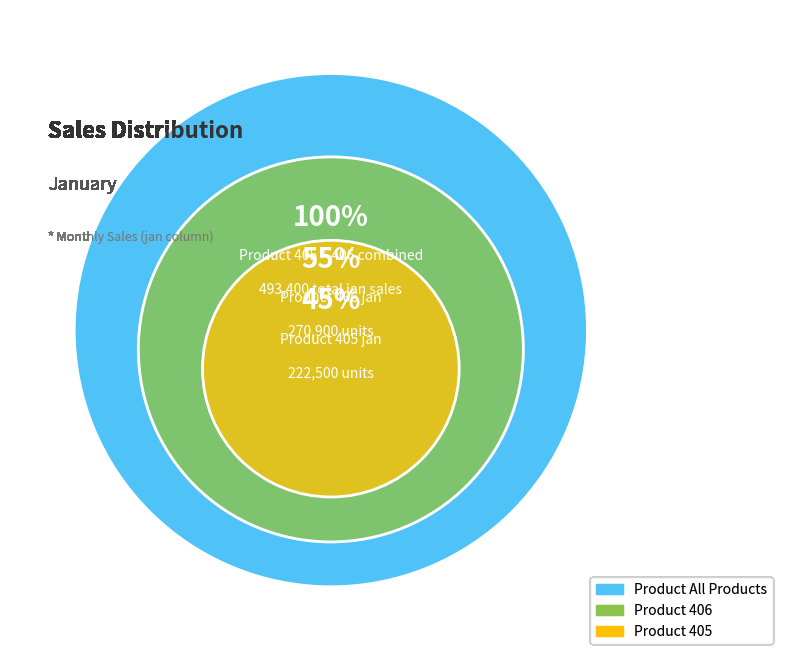

To the nearest percent, what portion does 405 represent?

45%